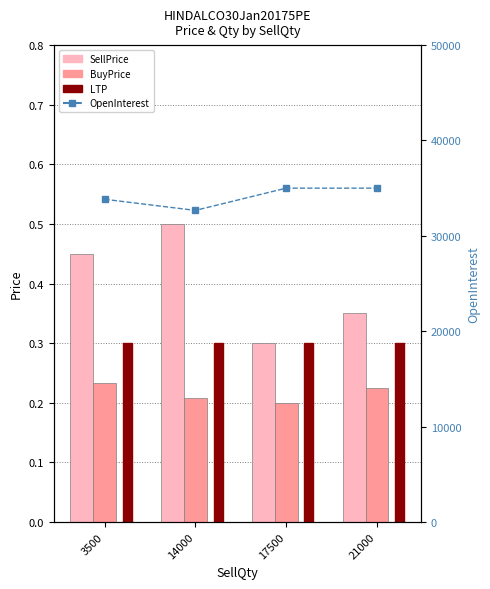

At which label is BuyPrice closest to 0?

17500